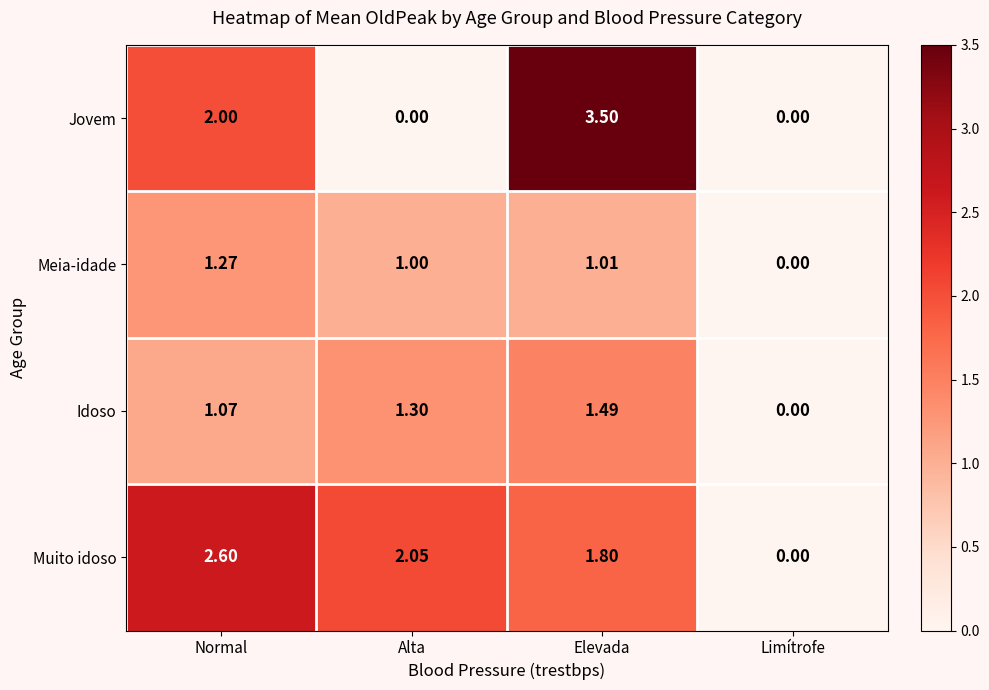

Rank the categories by Idoso value from highest to lowest.

Elevada, Alta, Normal, Limítrofe